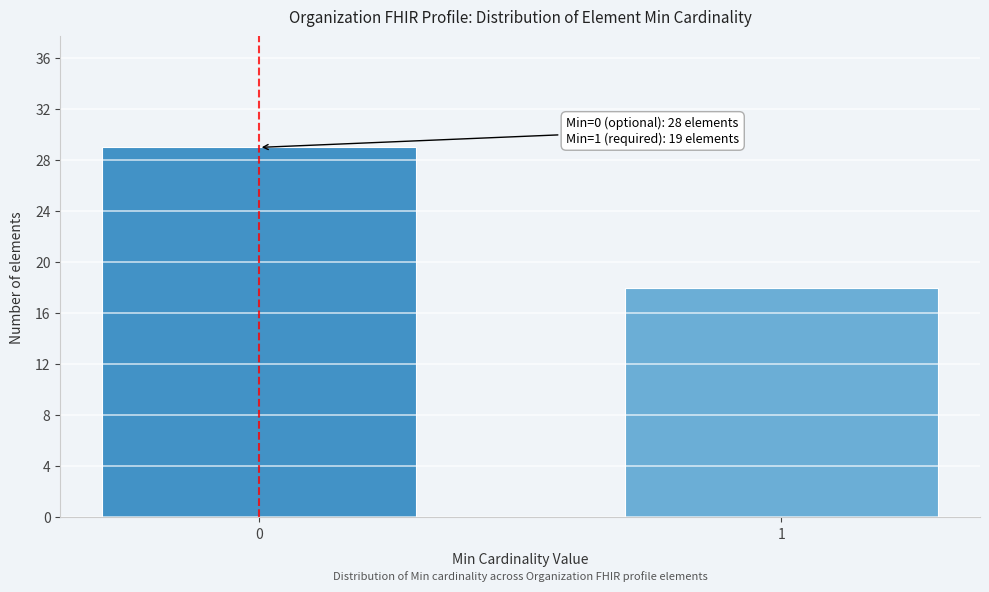

Reading right to left, extract all data points from this chart.

18	29